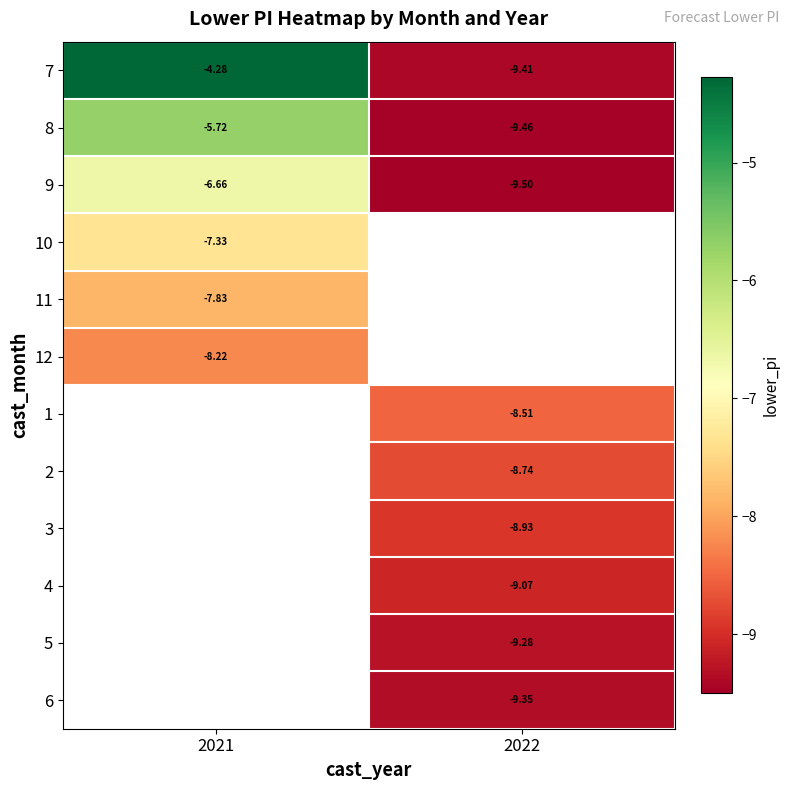

Rank the series by their average value, from lowest to highest.

9, 10, 11, 12, 1, 2, 3, 4, 5, 6, 8, 7